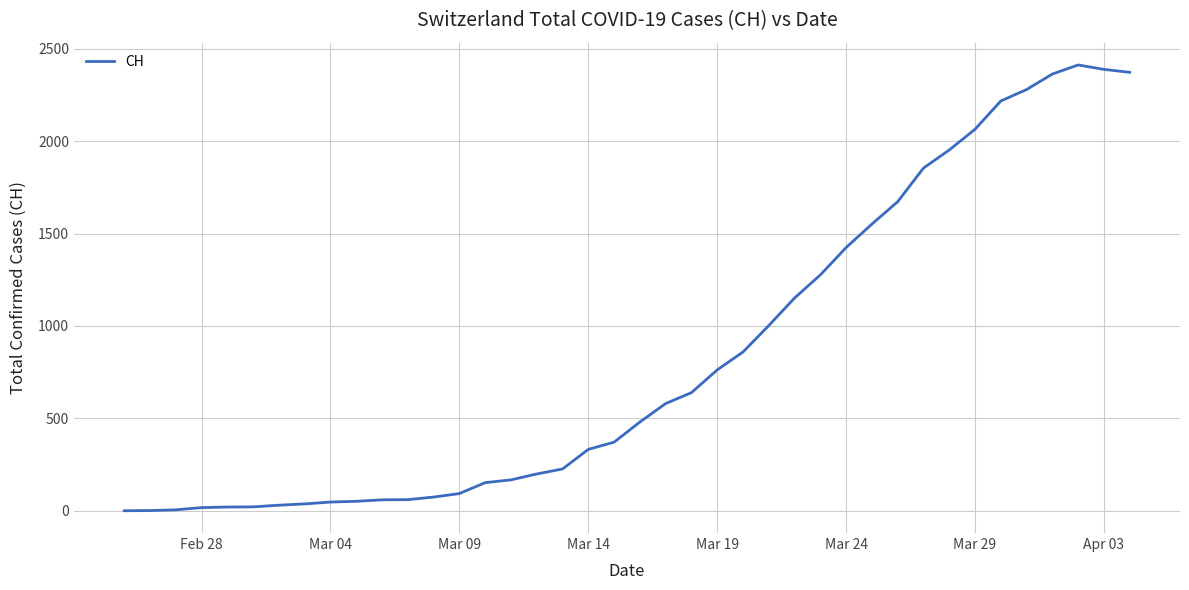

What is the difference between the maximum and minimum values?

2412